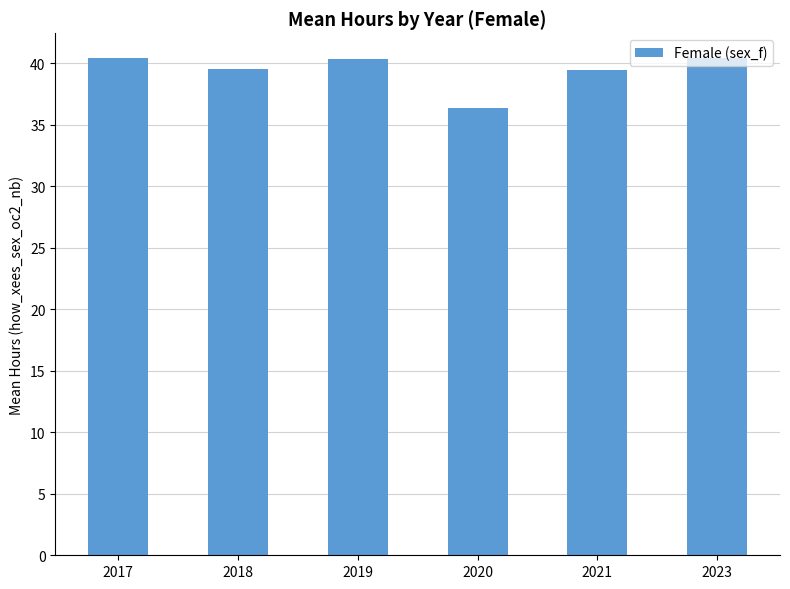

What is the value of the 1st bar from the left?

40.4